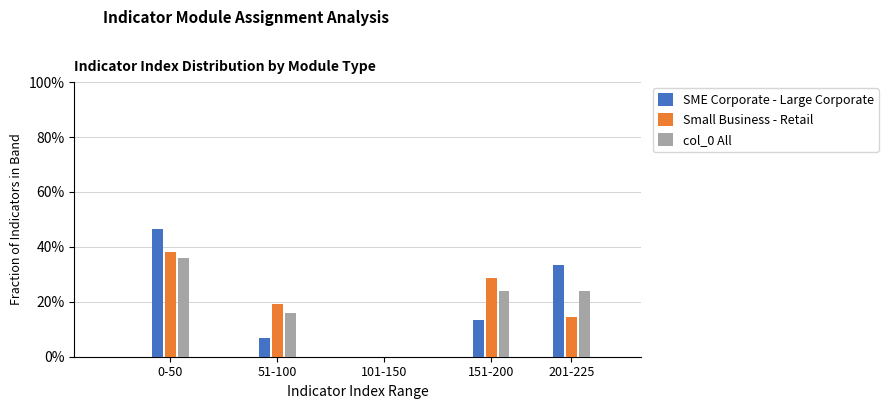

Are the bars horizontal?

No